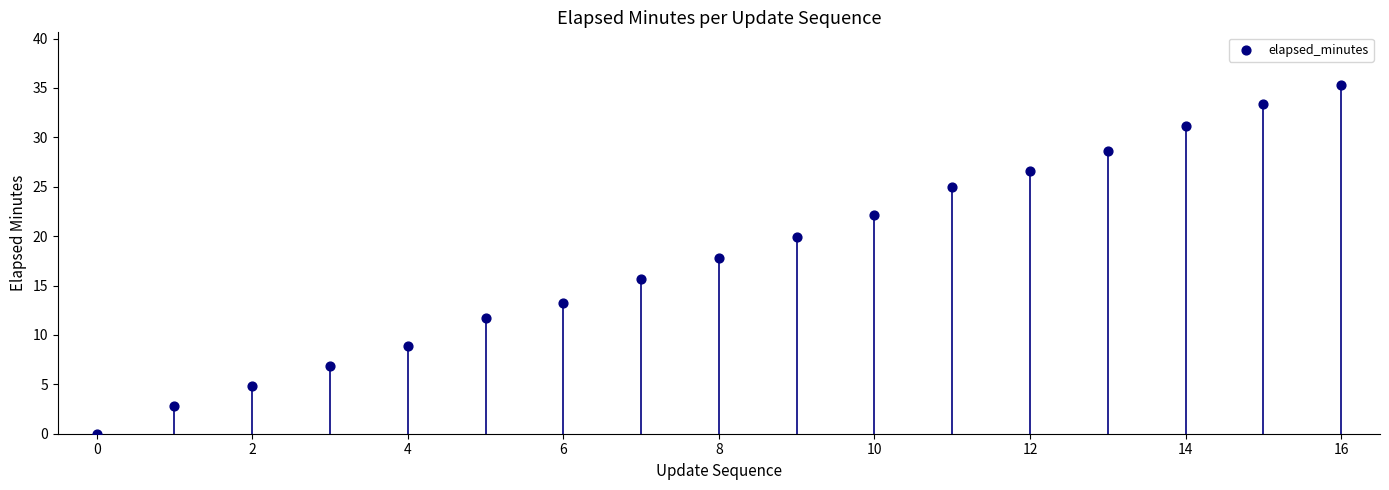

What is the range of Y values (max minus min)?

35.3